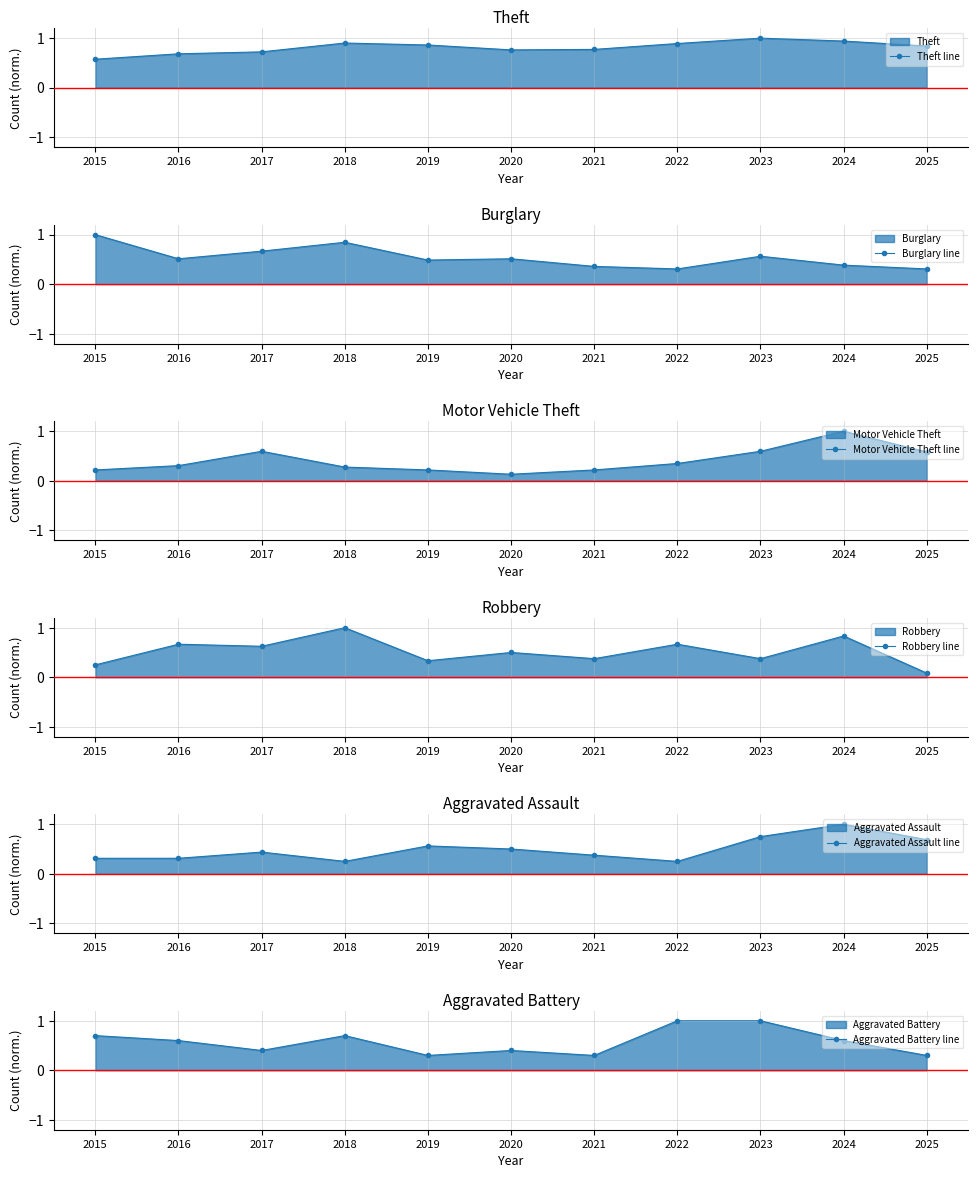

What is the value of the Burglary line point at the 5th from the left?

0.5